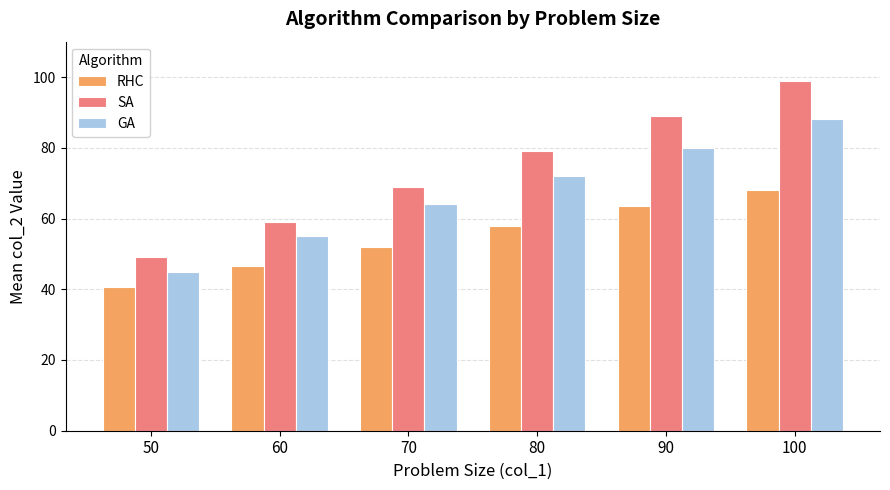

List the series in order of their peak value, highest first.

SA, GA, RHC